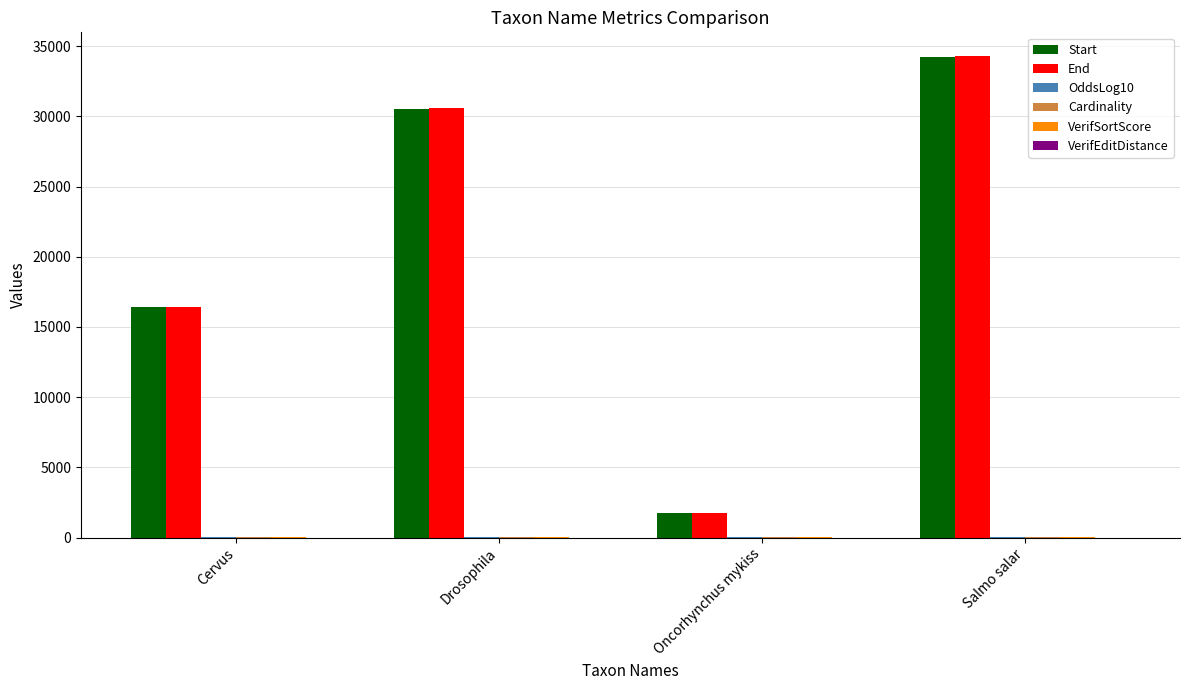

What is the maximum value shown in the chart?

34269.0